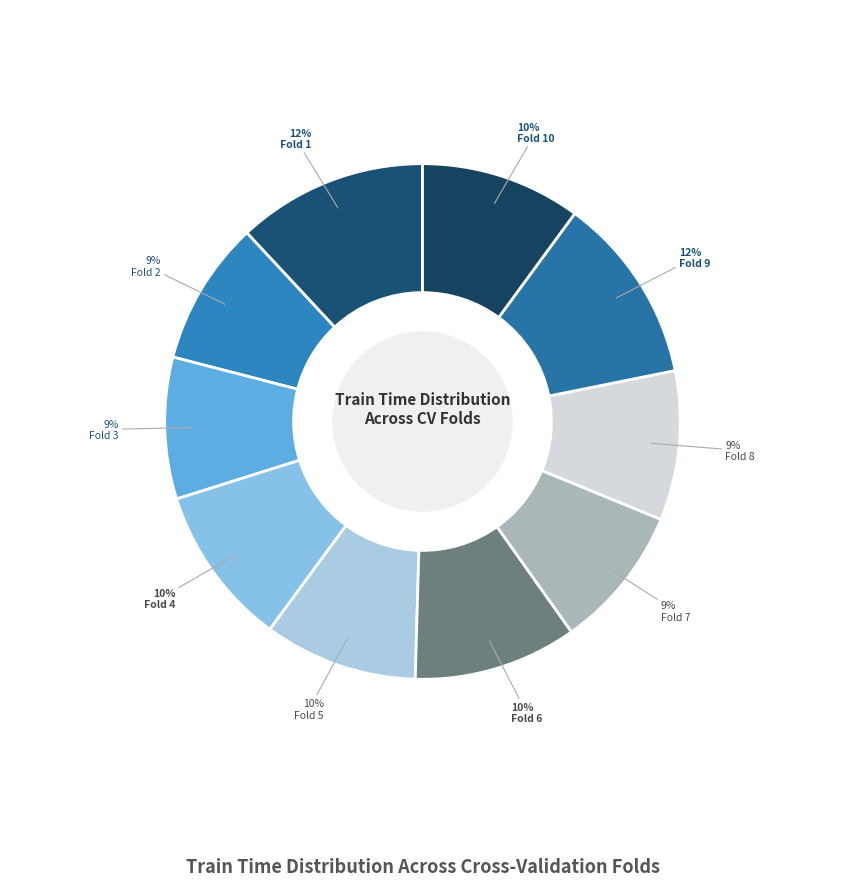

Is Fold 4 the majority of the pie?

No